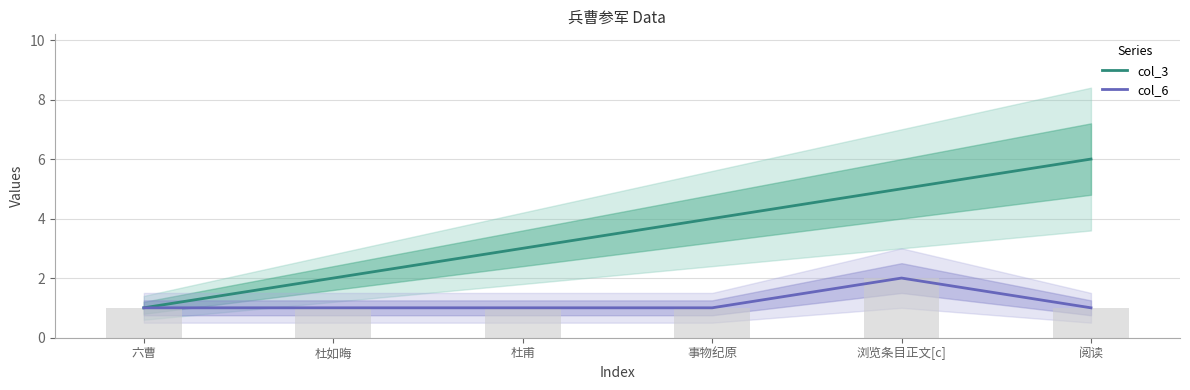

What is the value of the col_3 bar at the 4th from the left?

4